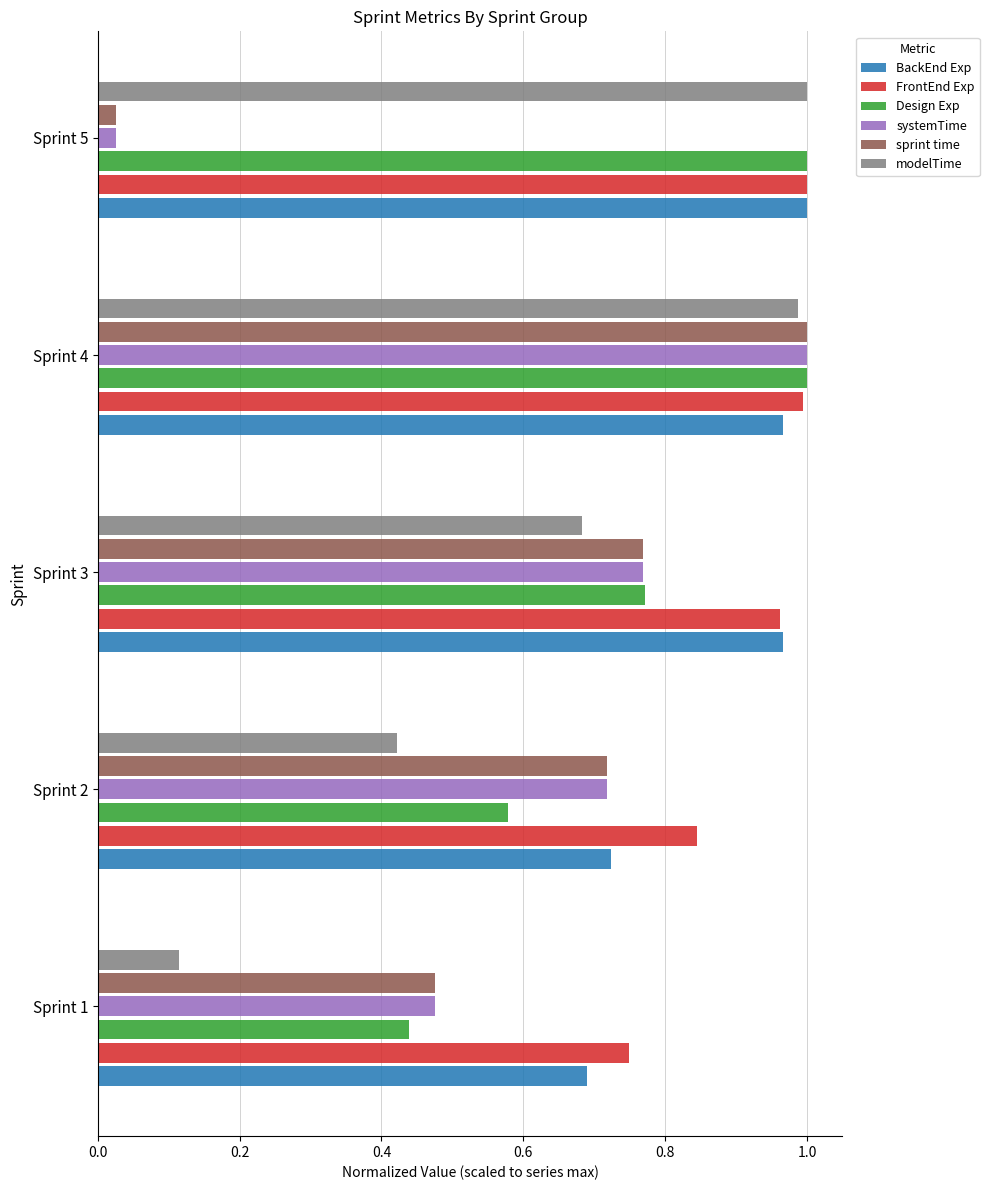

What is the sum of all systemTime values?

3.0